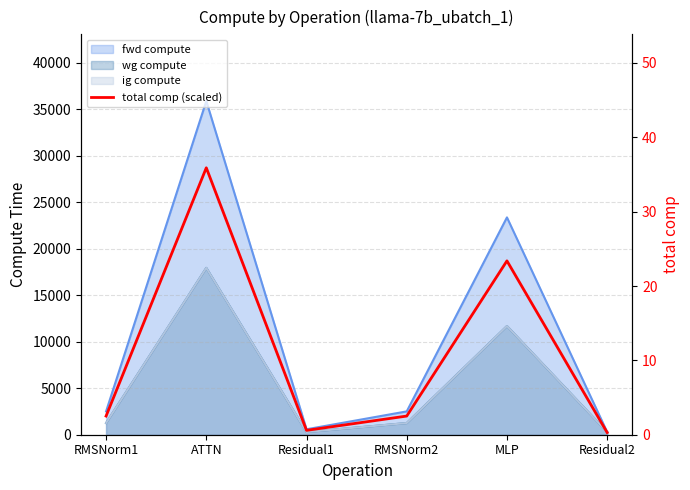

The chart shows a value of 40.7 at MLP. True or false?

False